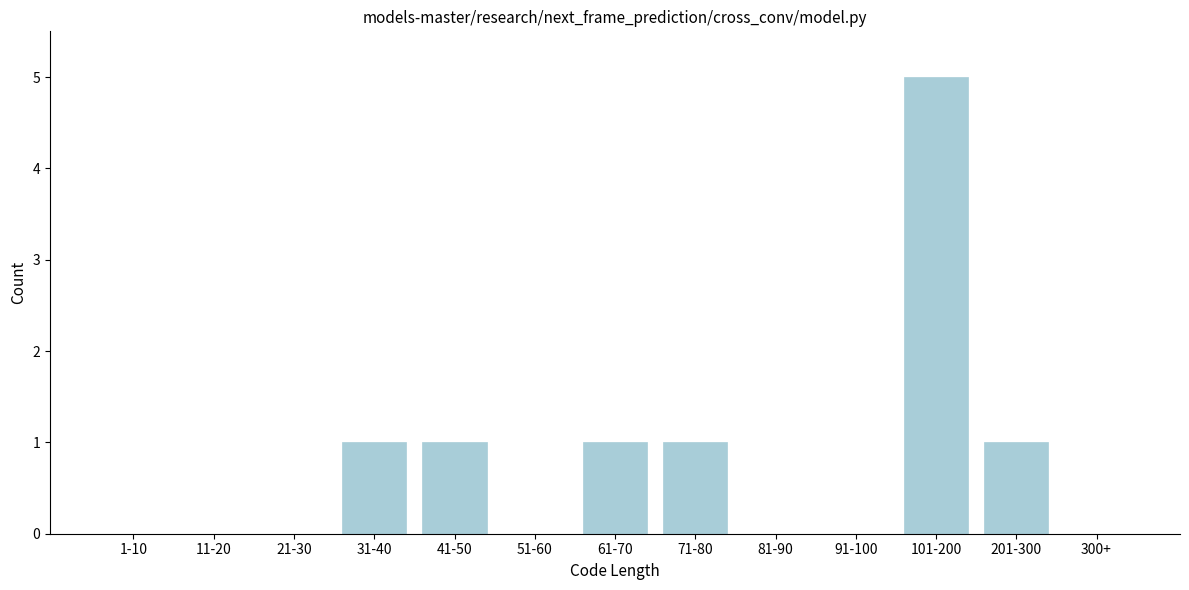

Reading left to right, extract all data points from this chart.

1-10=0	11-20=0	21-30=0	31-40=1	41-50=1	51-60=0	61-70=1	71-80=1	81-90=0	91-100=0	101-200=5	201-300=1	300+=0